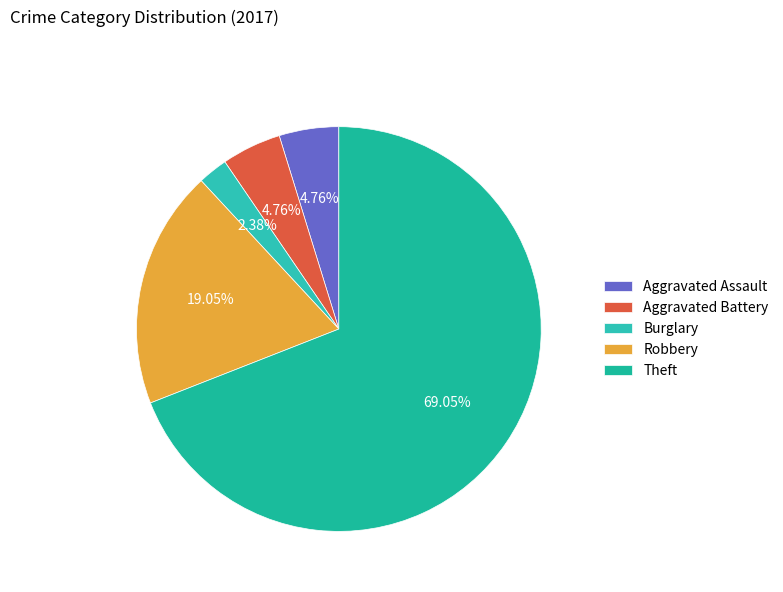

To the nearest percent, what percentage of the pie is Aggravated Battery?

5%